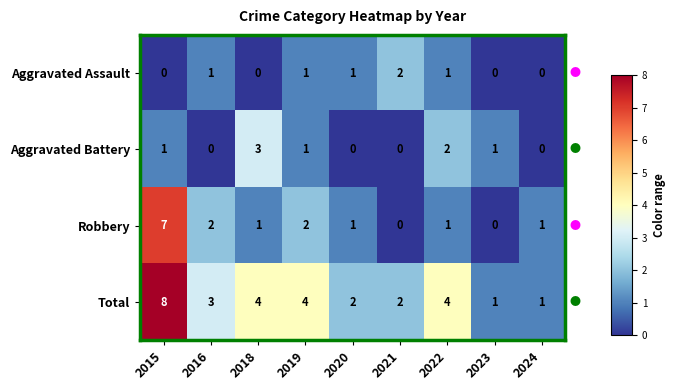

How many categories are shown in the chart?

9